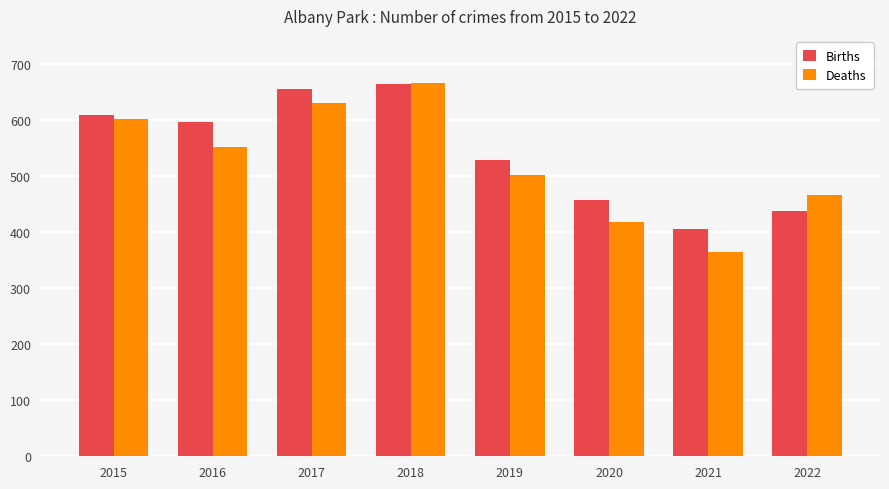

What is the approximate value of Deaths at 2022, to the nearest 5?

465